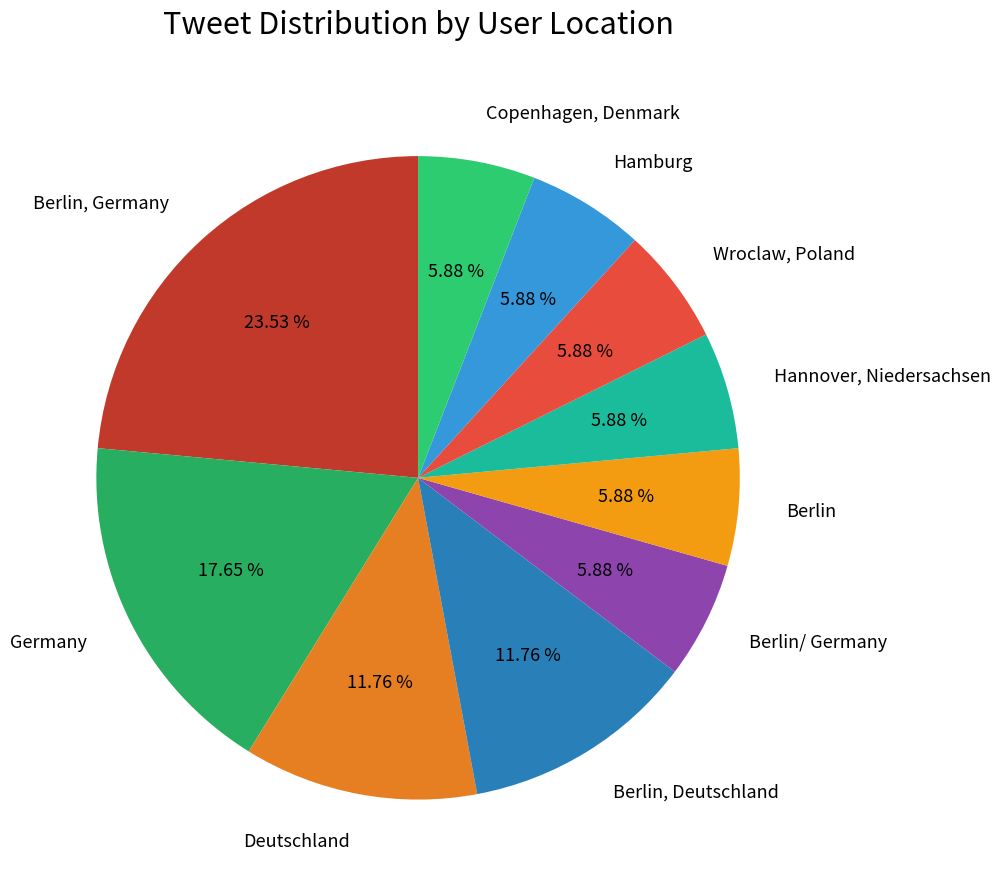

To the nearest percent, what portion does Wroclaw, Poland represent?

6%